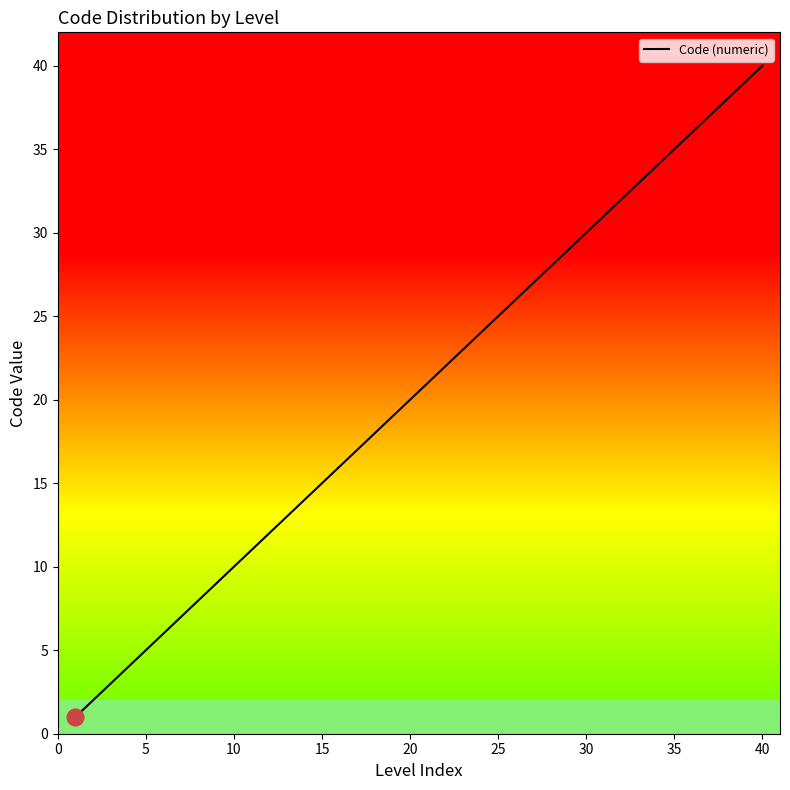

What is the maximum value shown in the chart?

40